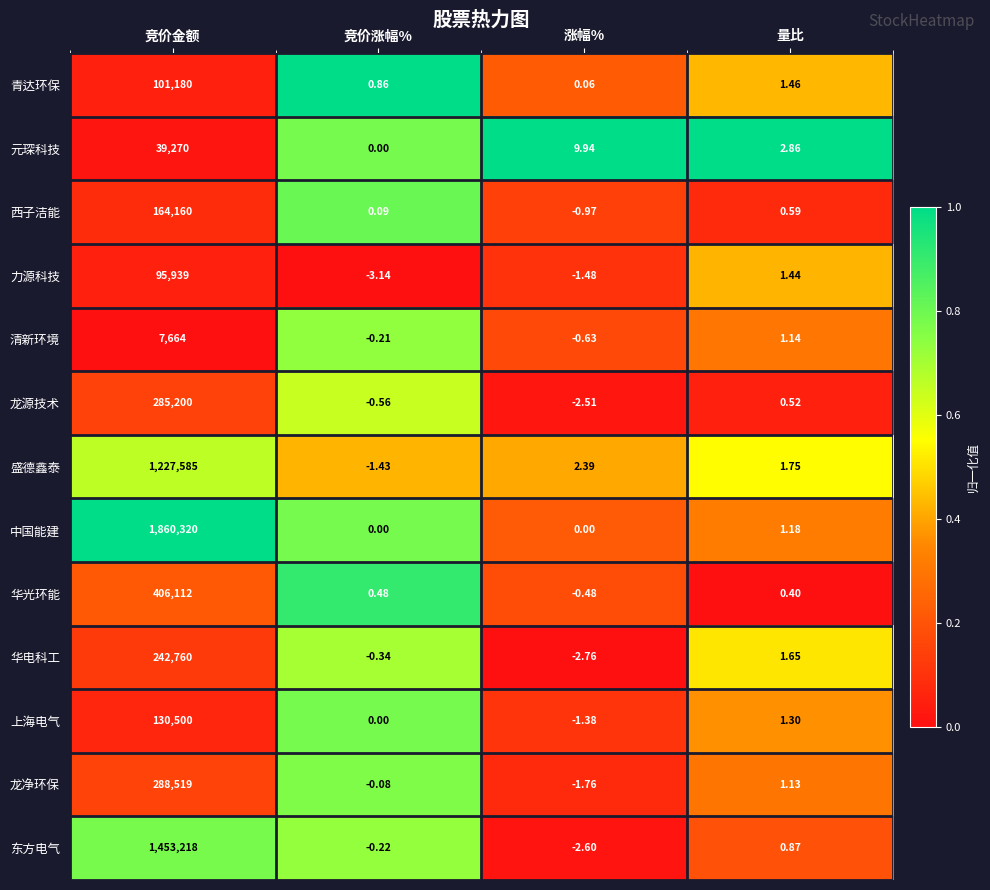

At which label does 上海电气 reach its peak?

竞价金额